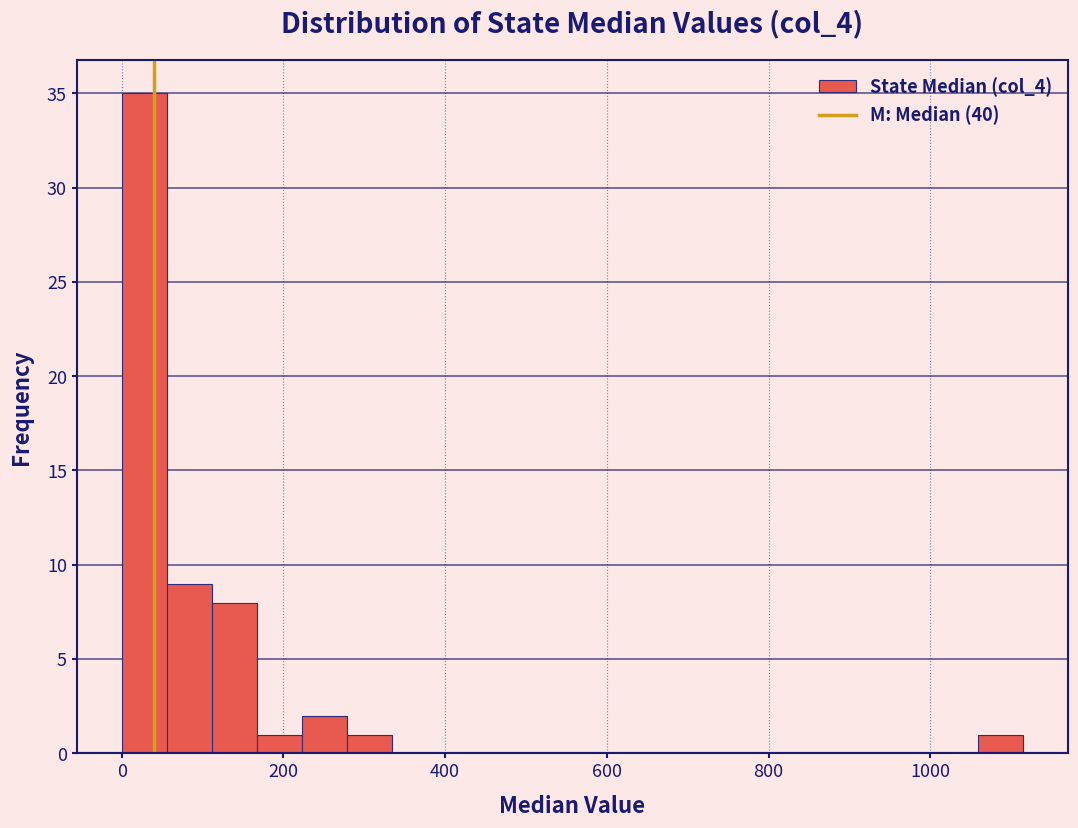

Read against the x-axis, roughly where is the centre of the tallest bar?

20